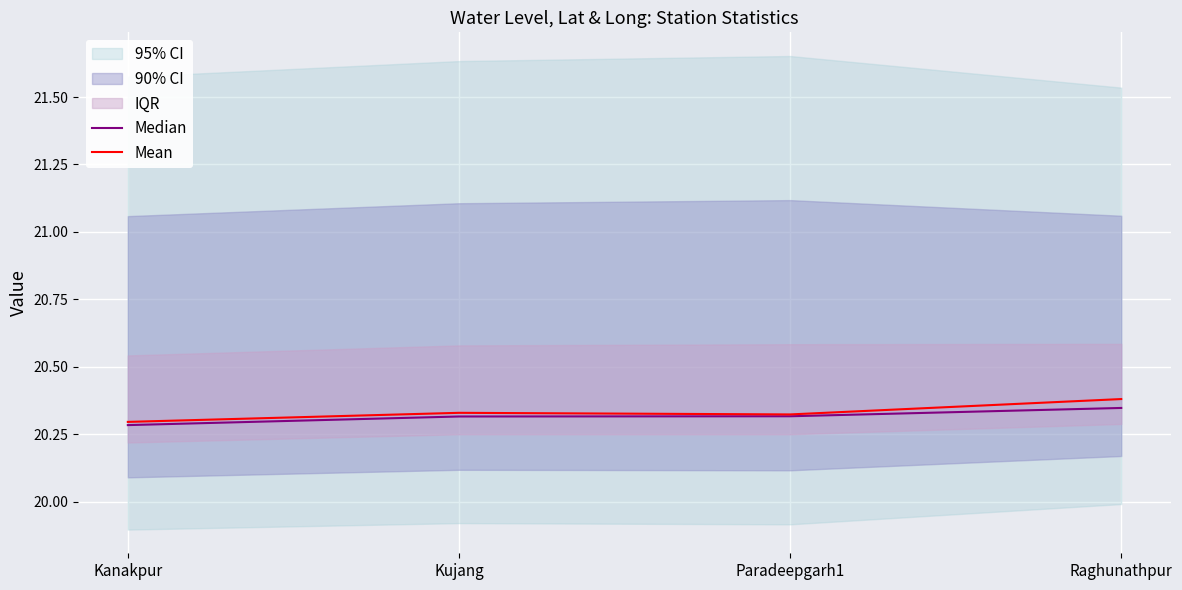

Reading left to right, list all the values displayed in this chart.

Median: Kanakpur=20.3	Kujang=20.3	Paradeepgarh1=20.3	Raghunathpur=20.3
Mean: Kanakpur=20.3	Kujang=20.3	Paradeepgarh1=20.3	Raghunathpur=20.4